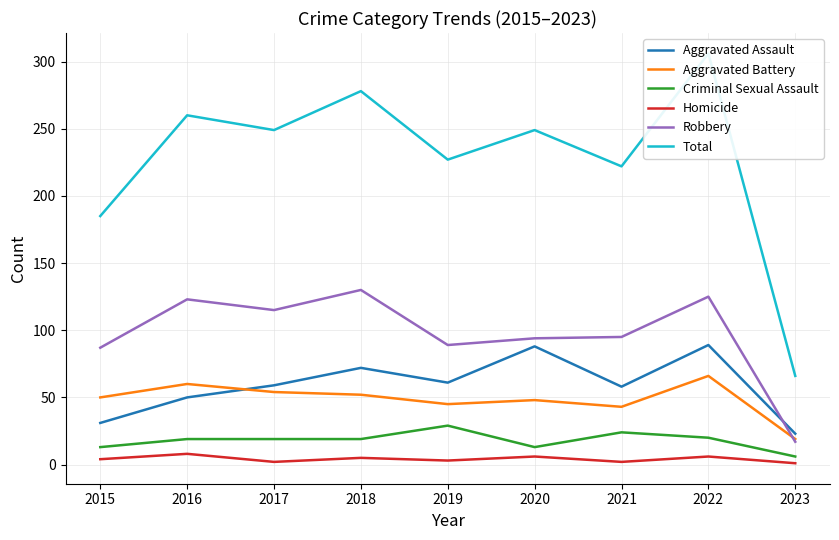

How many interior local peaks does the Total series have?

4